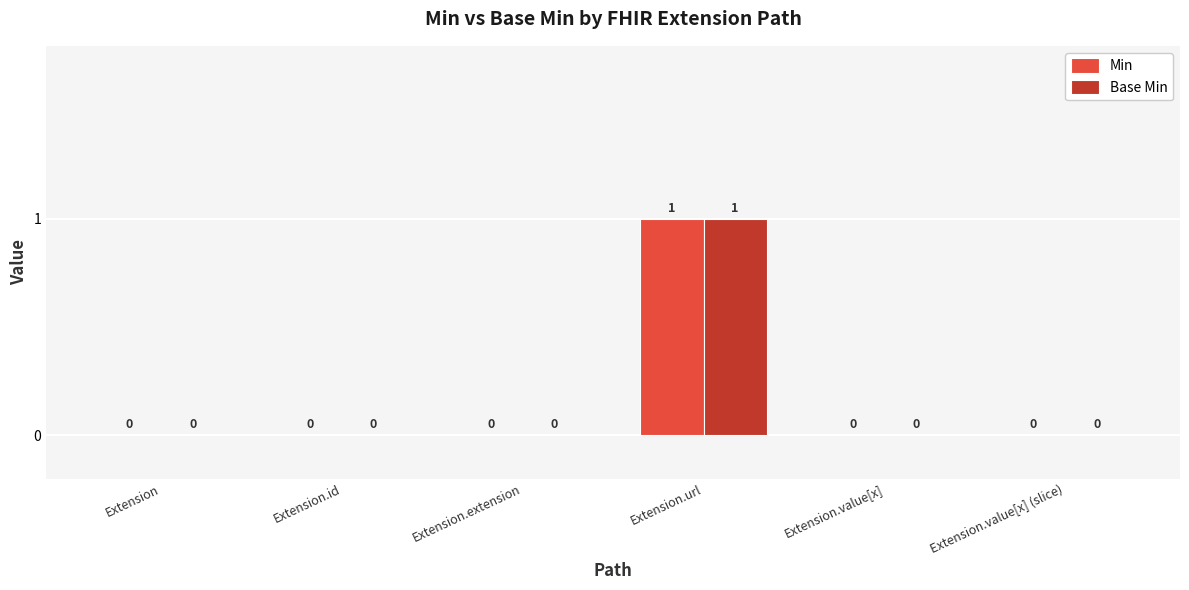

Reading left to right, what are all the values shown in this chart?

Min: Extension=0	Extension.id=0	Extension.extension=0	Extension.url=1	Extension.value[x]=0	Extension.value[x] (slice)=0
Base Min: Extension=0	Extension.id=0	Extension.extension=0	Extension.url=1	Extension.value[x]=0	Extension.value[x] (slice)=0